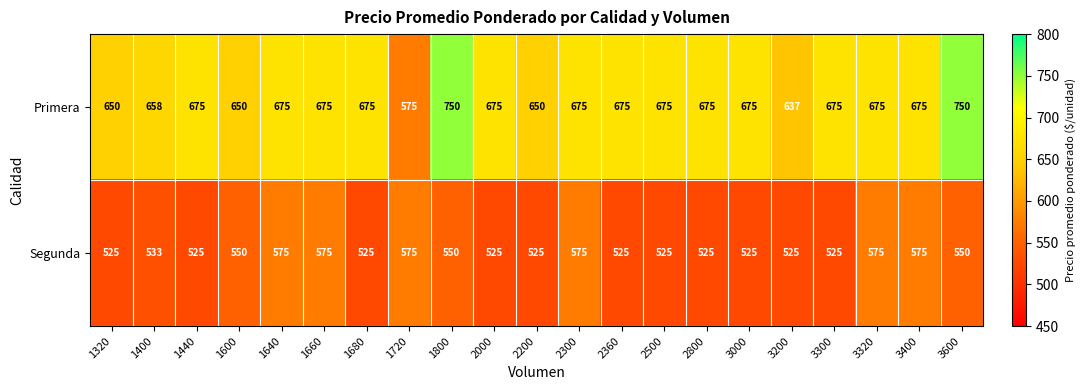

Which series has the largest range (max minus min)?

Primera